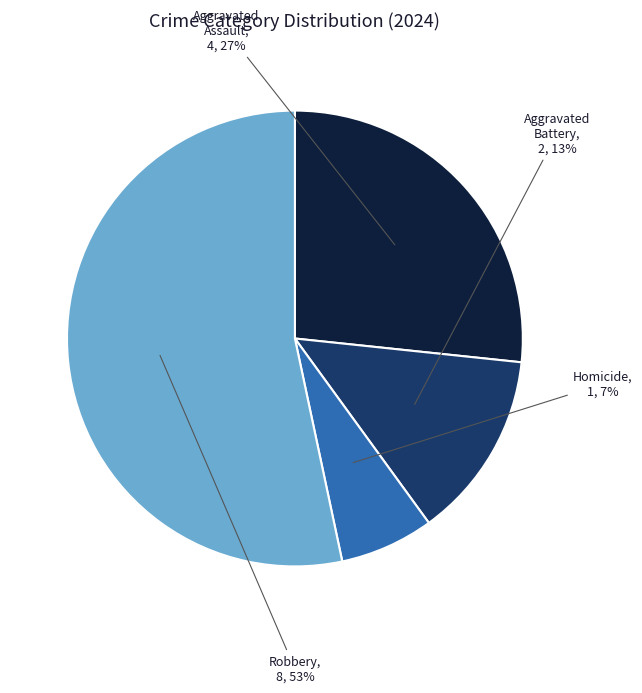

What is the smallest slice in the pie chart?

Homicide